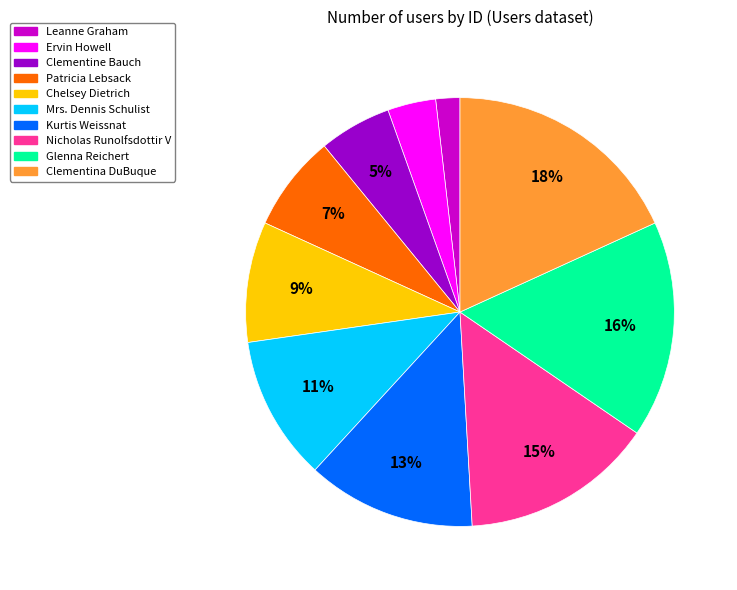

Is Clementine Bauch the majority of the pie?

No